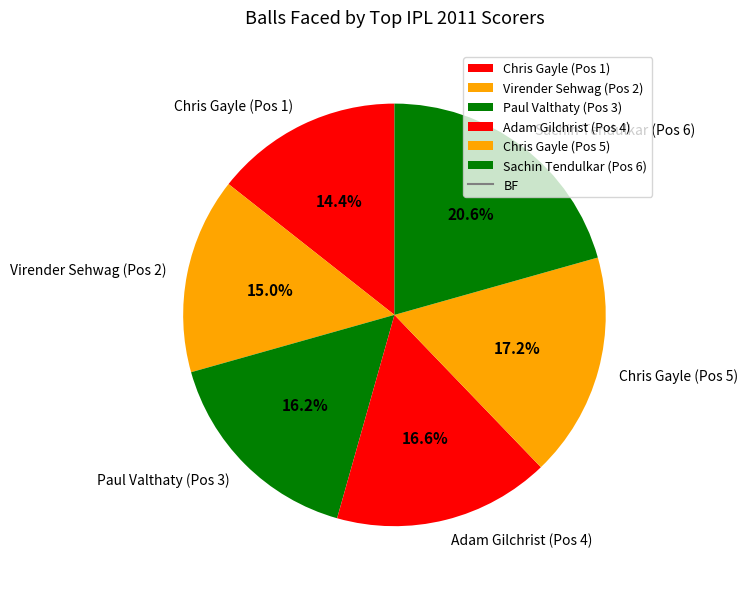

Which category has the smallest portion of the pie?

Chris Gayle (Pos 1)